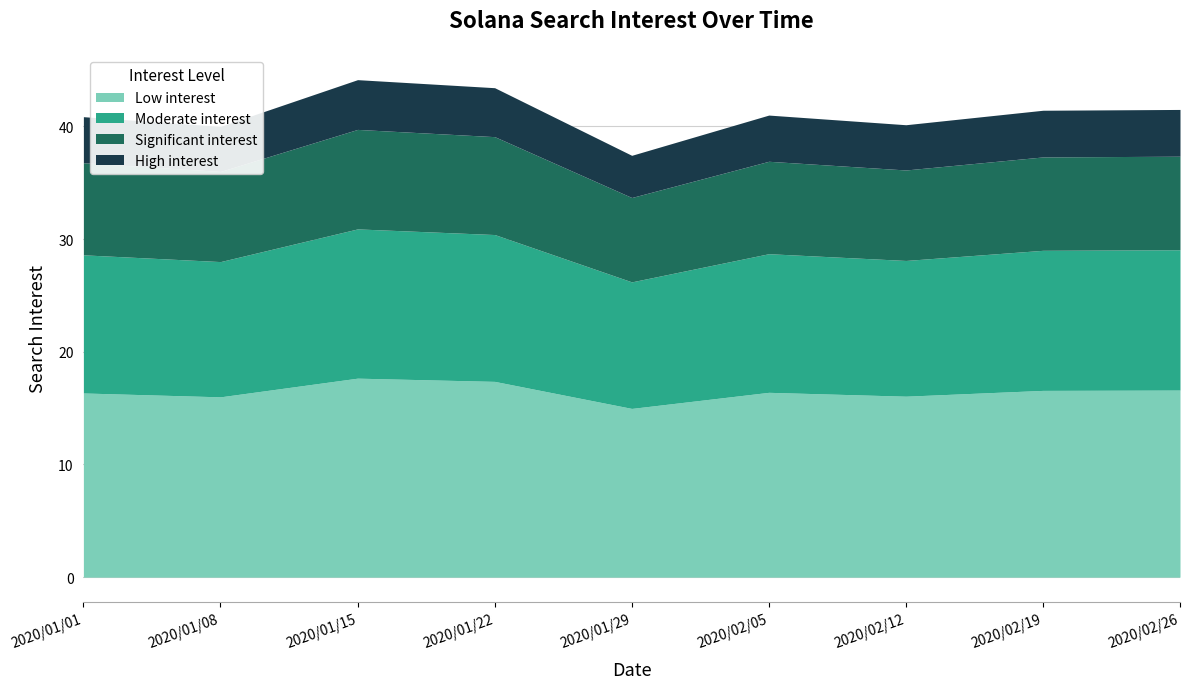

True or false: Jan 2020 has a value of 20 at 2020/02/25.

False